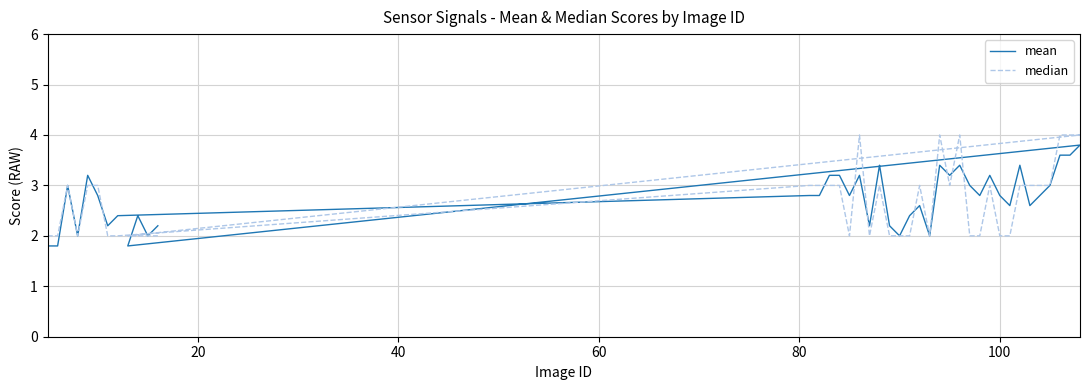

Rank the series by their maximum value, from highest to lowest.

median, mean